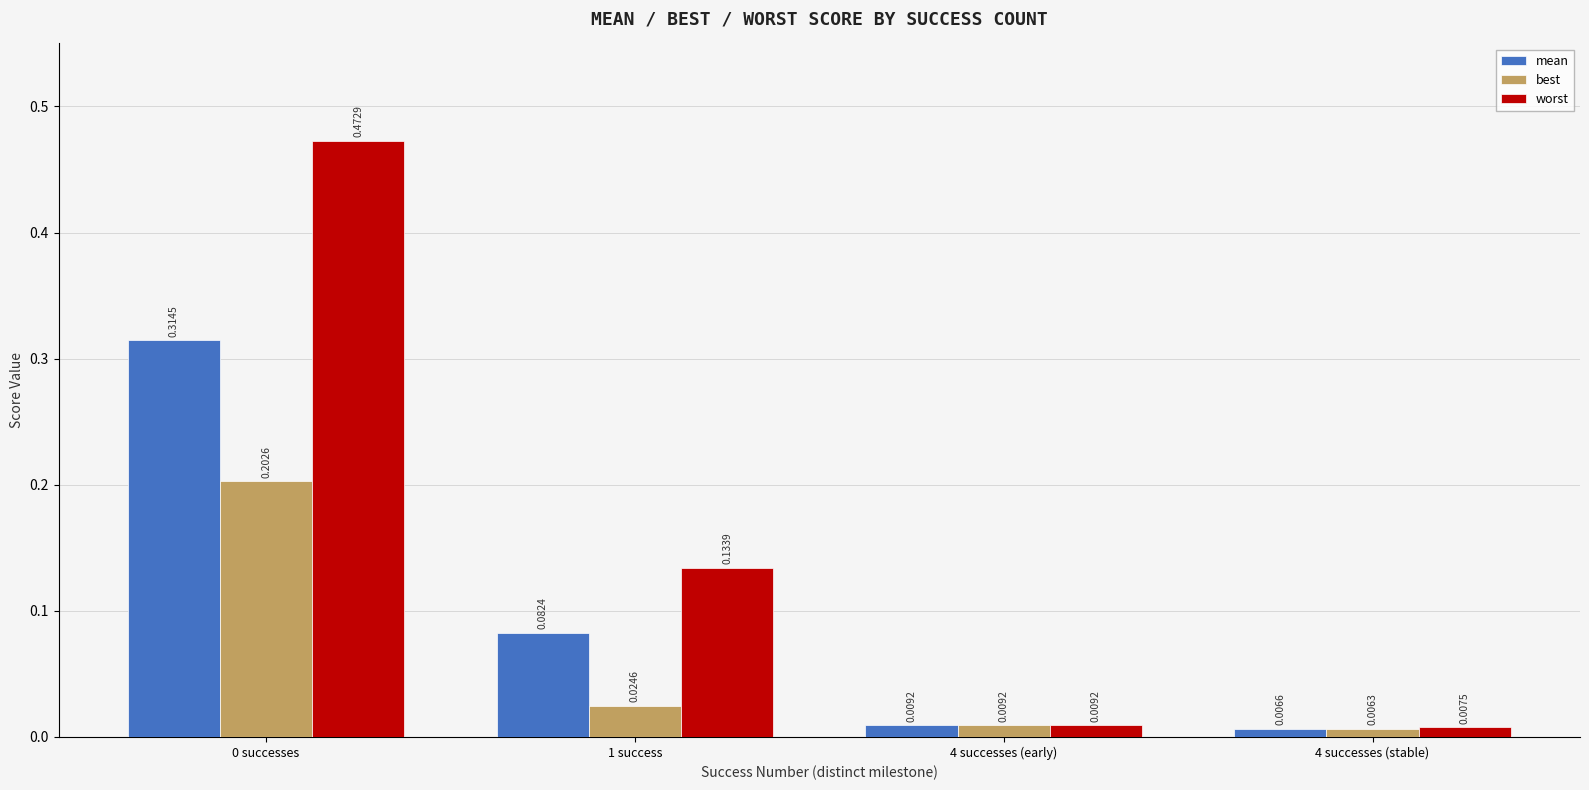

Is the value of best at 4 successes (early) greater than the value of worst at 4 successes (stable)?

Yes